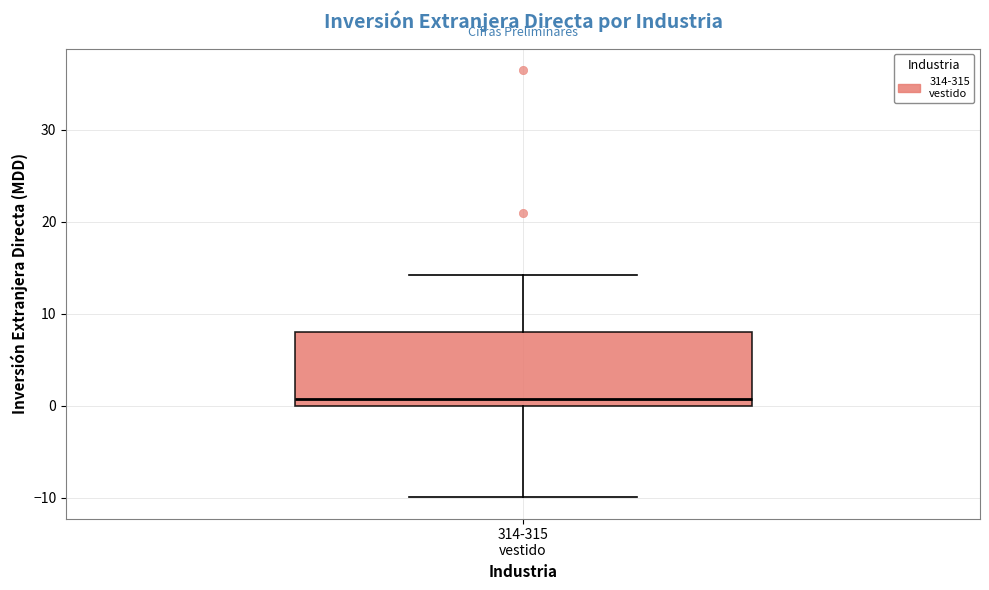

Transcribe this box plot: give where the median line is, the range the box spans, and where the two whiskers end, as read against the y-axis. The values are not printed on the chart, so give them approximately, as read against the axis.

median 1, box 0 to 8, whiskers -10 to 14